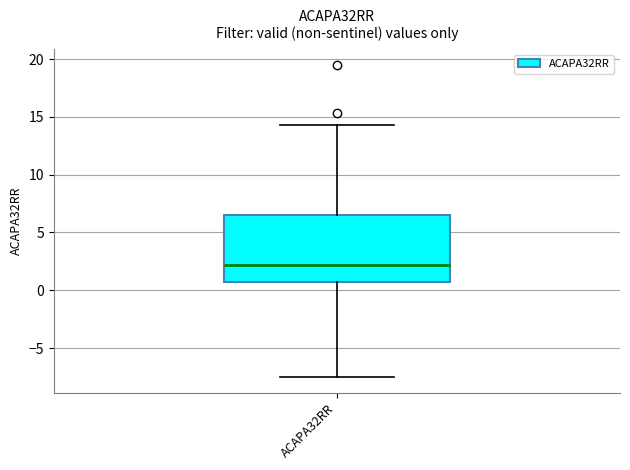

Where does the upper whisker of the box for ACAPA32RR end on the y-axis? The values are not printed on the chart, so give them approximately, as read against the axis.

14.5